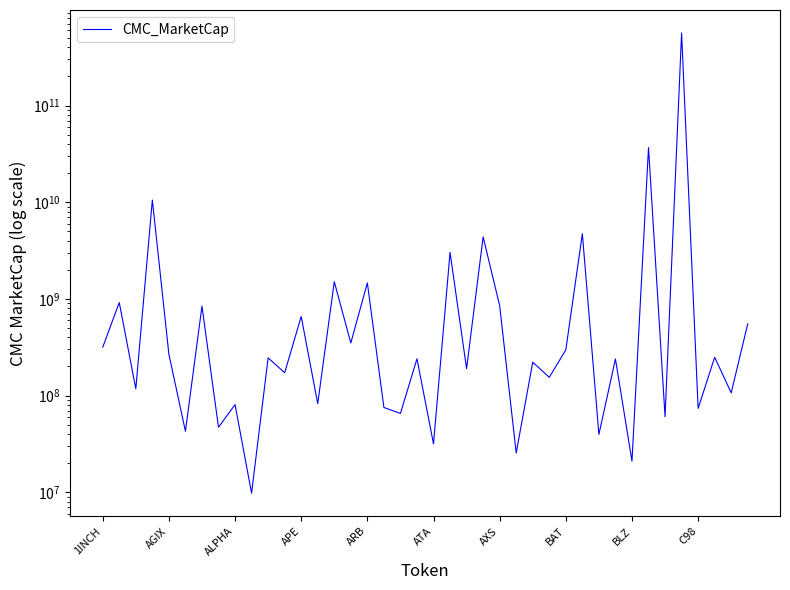

Is it true that the value at C98 is 49535148.3?

False